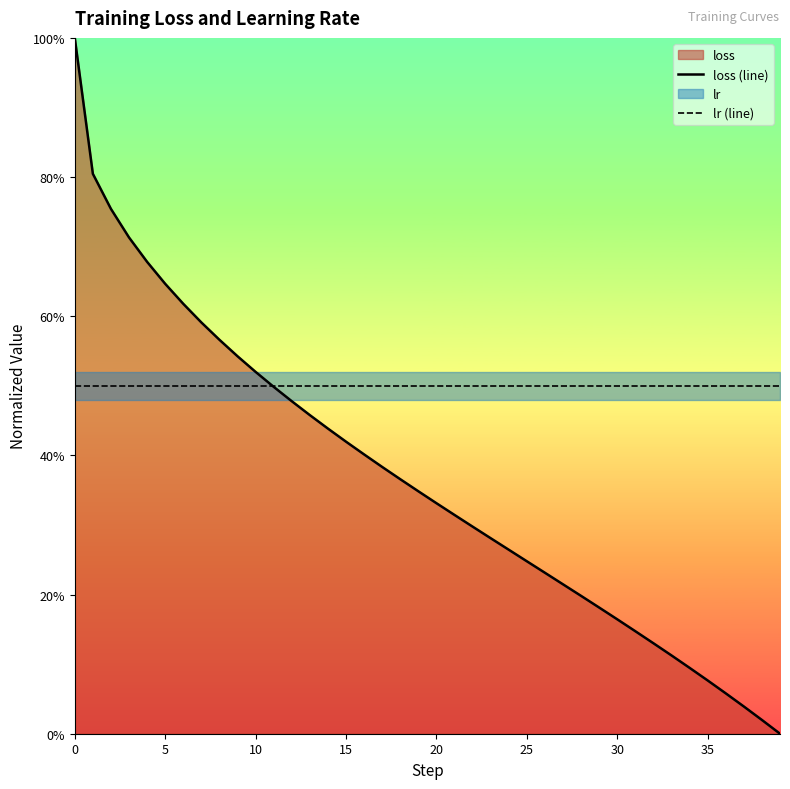

List the series in order of their peak value, highest first.

loss (line), lr (line)